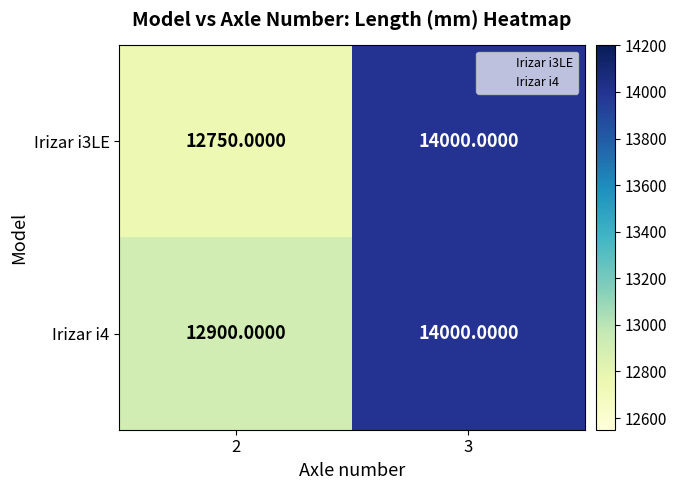

What is the smallest value displayed?

12750